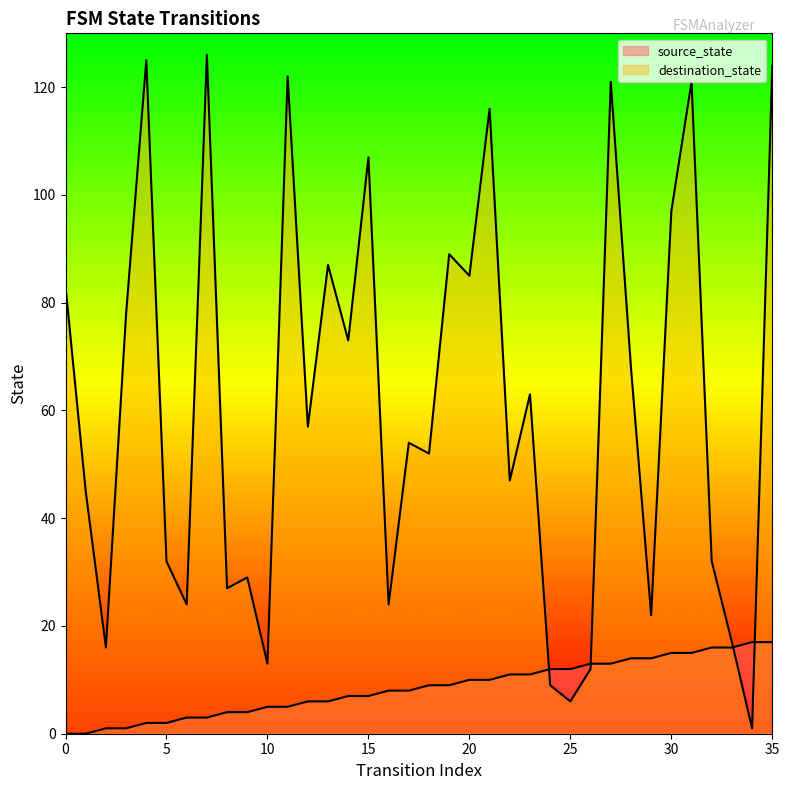

The source_state series shows 30 at 35. True or false?

False